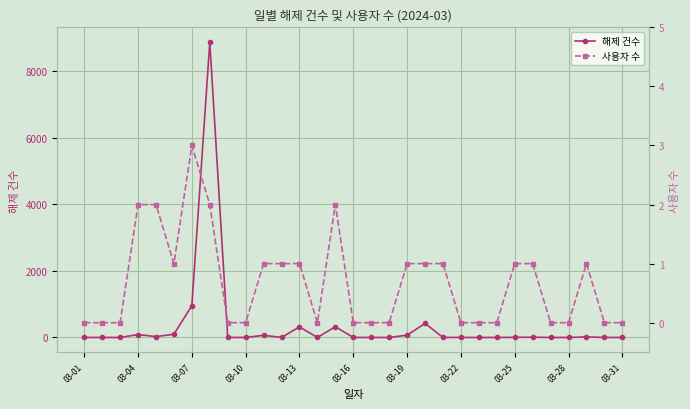

Where is 해제 건수 nearest to the value 4434?

03-07